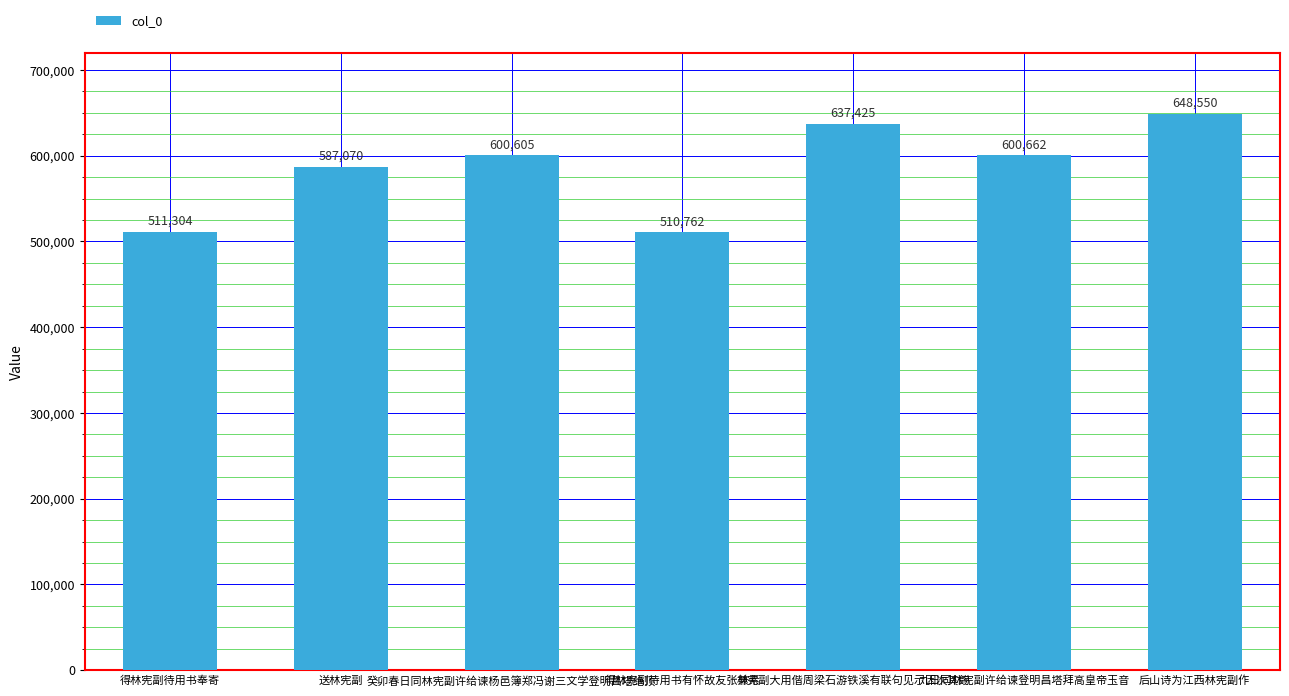

Between 得林宪副待用书有怀故友张兼素 and 后山诗为江西林宪副作, which is larger?

后山诗为江西林宪副作